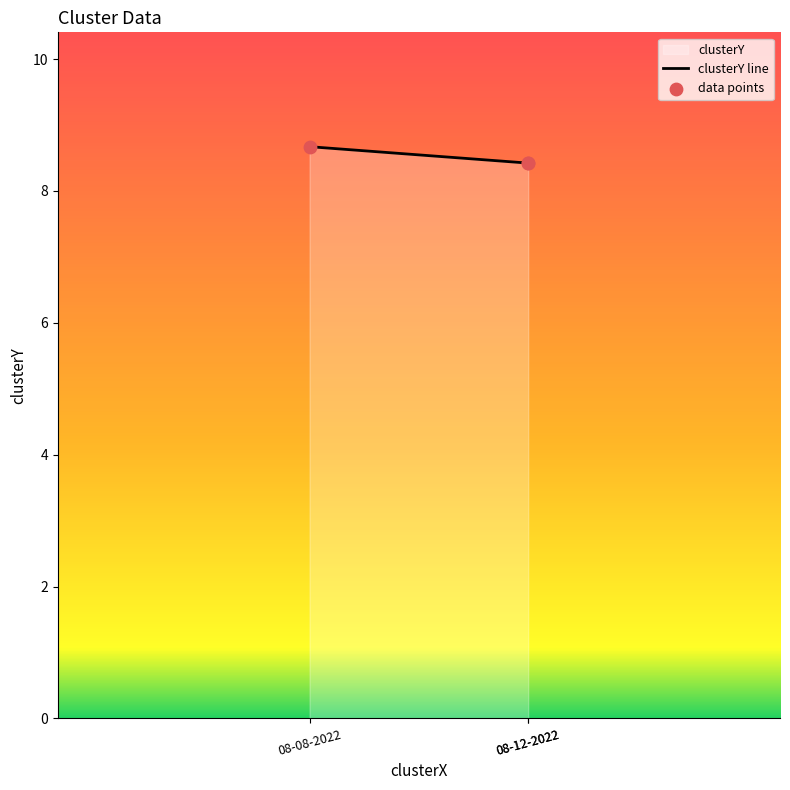

Between 08-12-2022 and 08-08-2022, which is larger?

08-08-2022